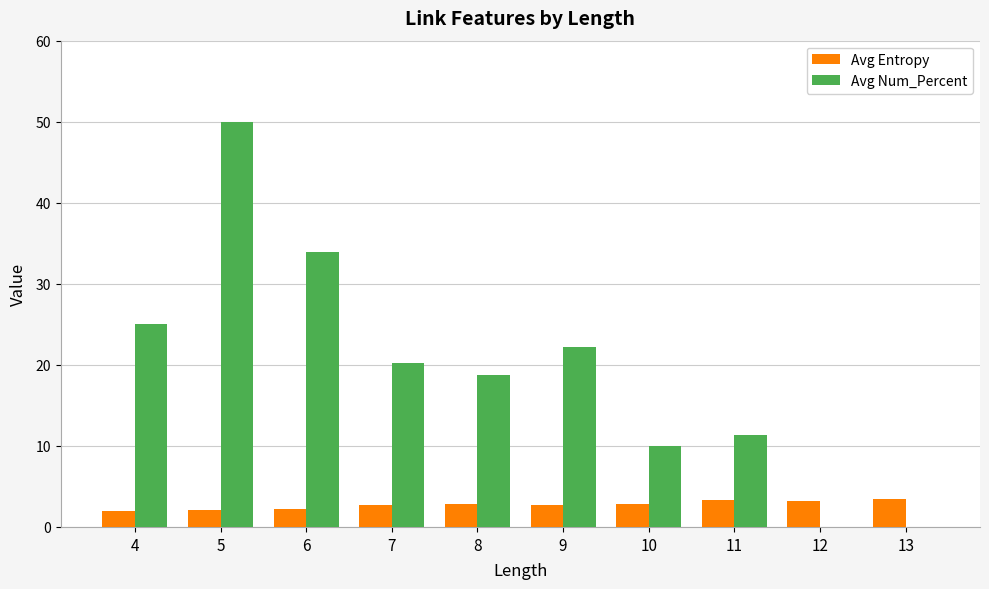

What is the sum of the Avg Entropy values at 9 and 11?

6.0